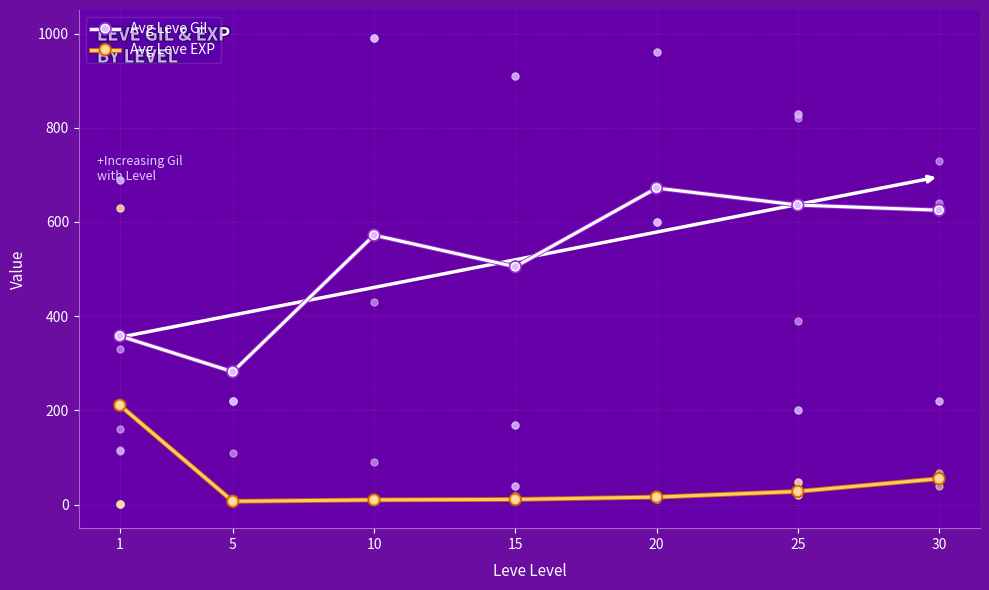

Which series contains the highest Y value?

Avg Leve Gil